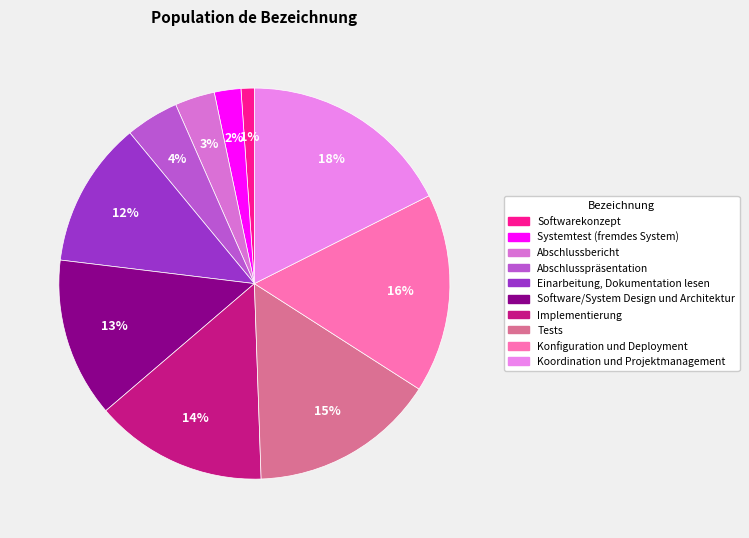

Is there any slice that represents more than half of the pie?

No